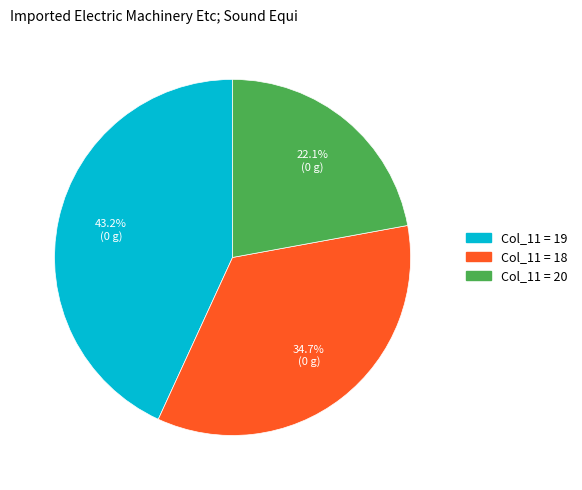

How many slices are in this pie chart?

3